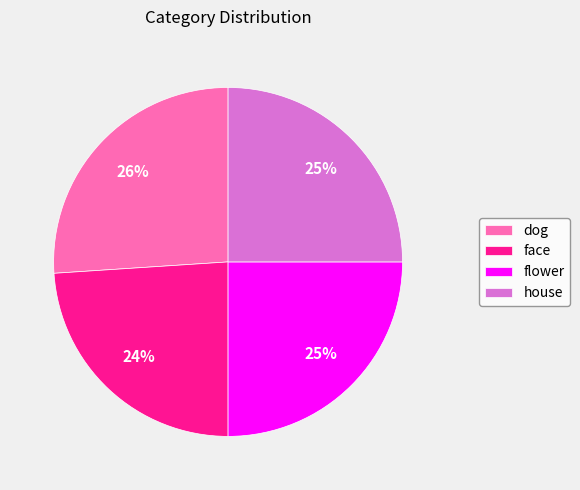

To the nearest percent, what is the difference between the largest and smallest slice percentages?

2%